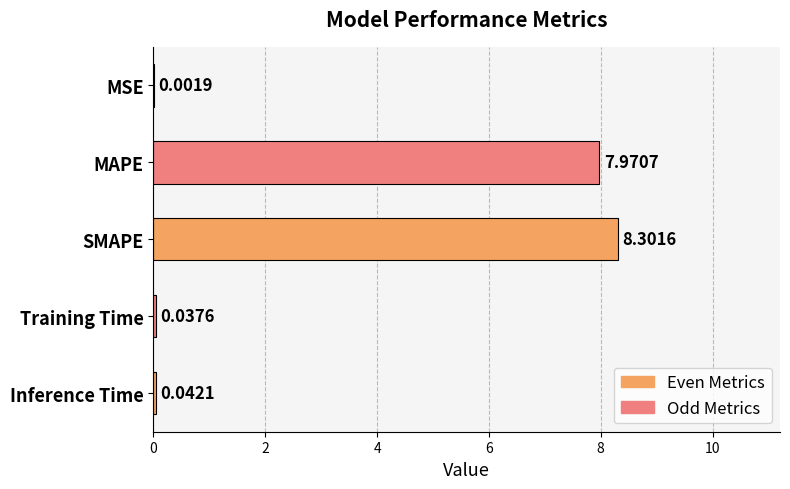

What is the sum of the values at MAPE and Inference Time?

8.0